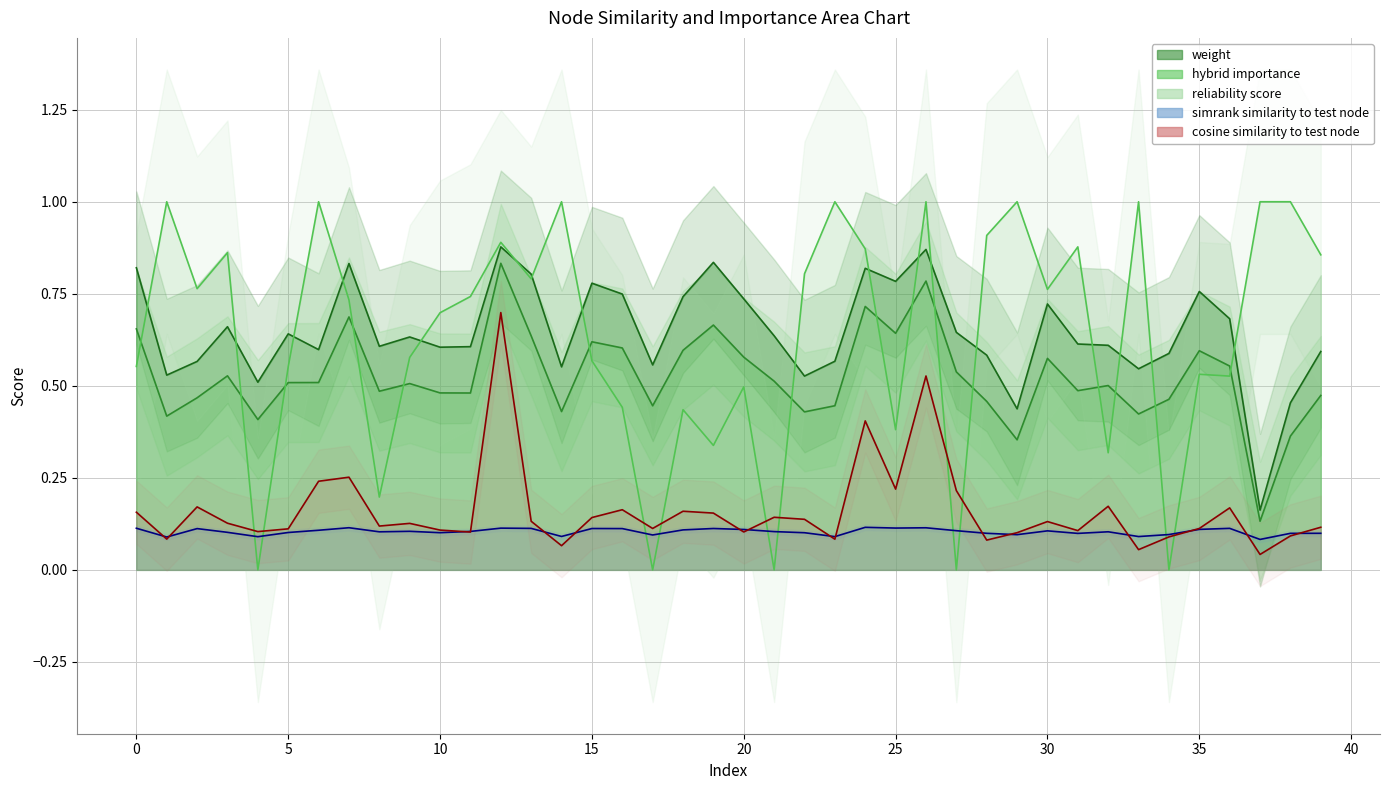

What are all the series names shown in the legend?

weight, hybrid_importance, reliability_score, simrank_similarity_to_test_node, cosine_similarity_to_test_node